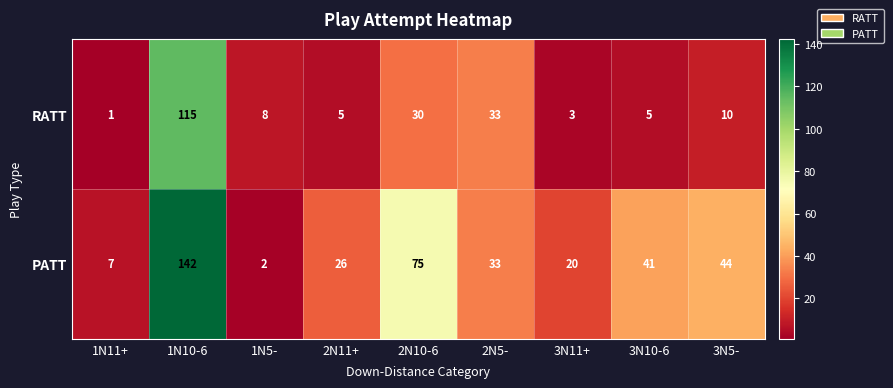

Is it true that RATT equals 3 at 3N11+?

True